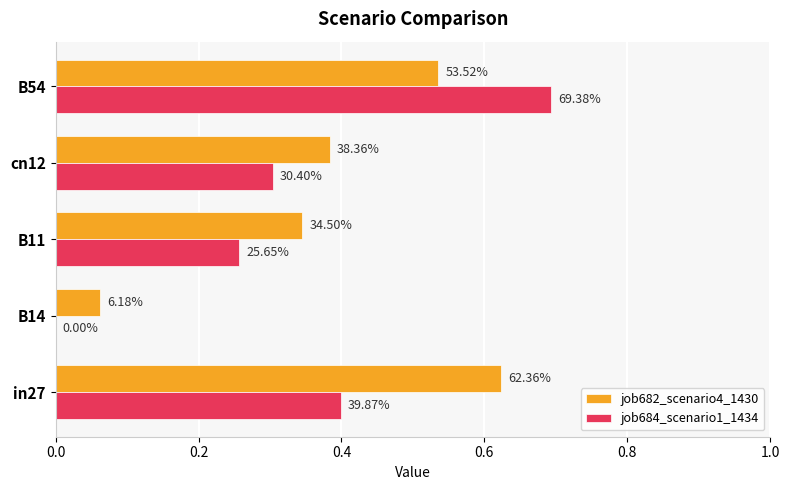

What is the average value of the job682_scenario4_1430 series?

0.4